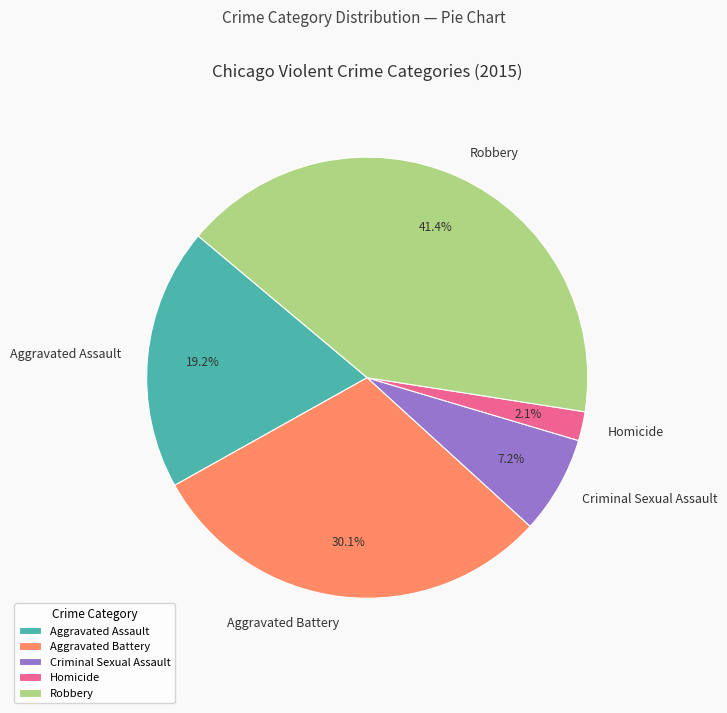

Does Robbery account for over 50% of the chart?

No